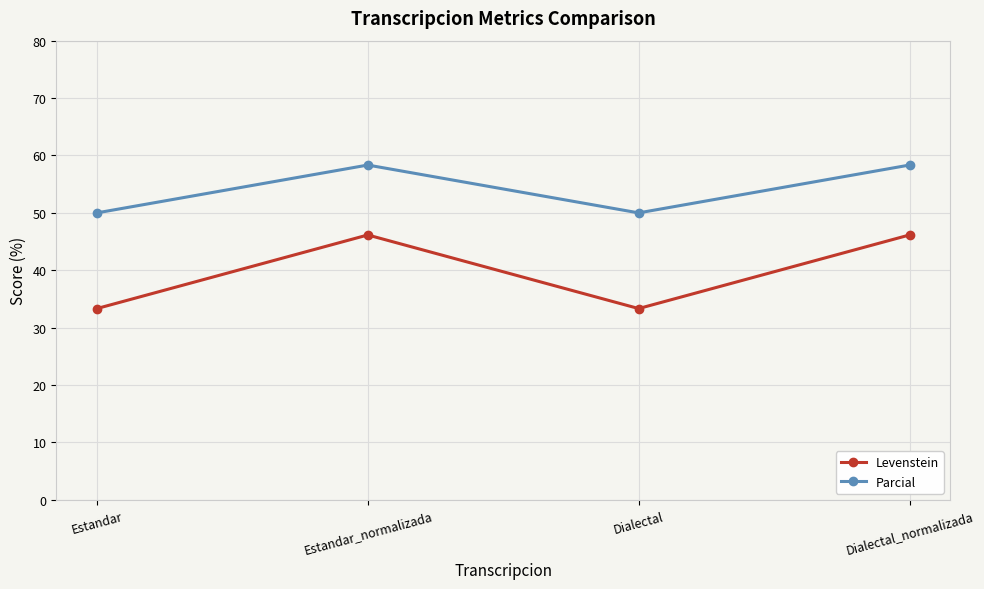

What is the highest value of the Levenstein series?

46.2